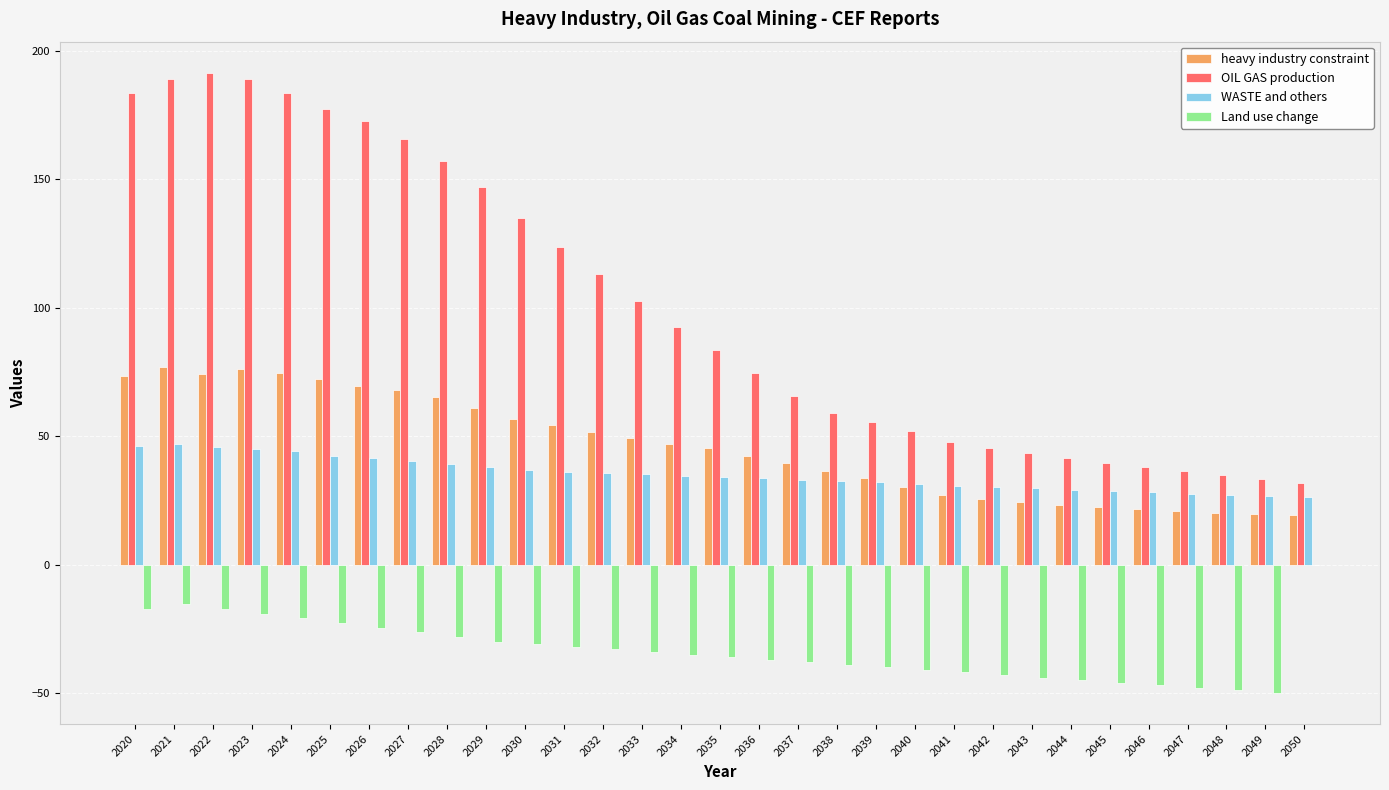

What is the highest value of the WASTE and others series?

47.0